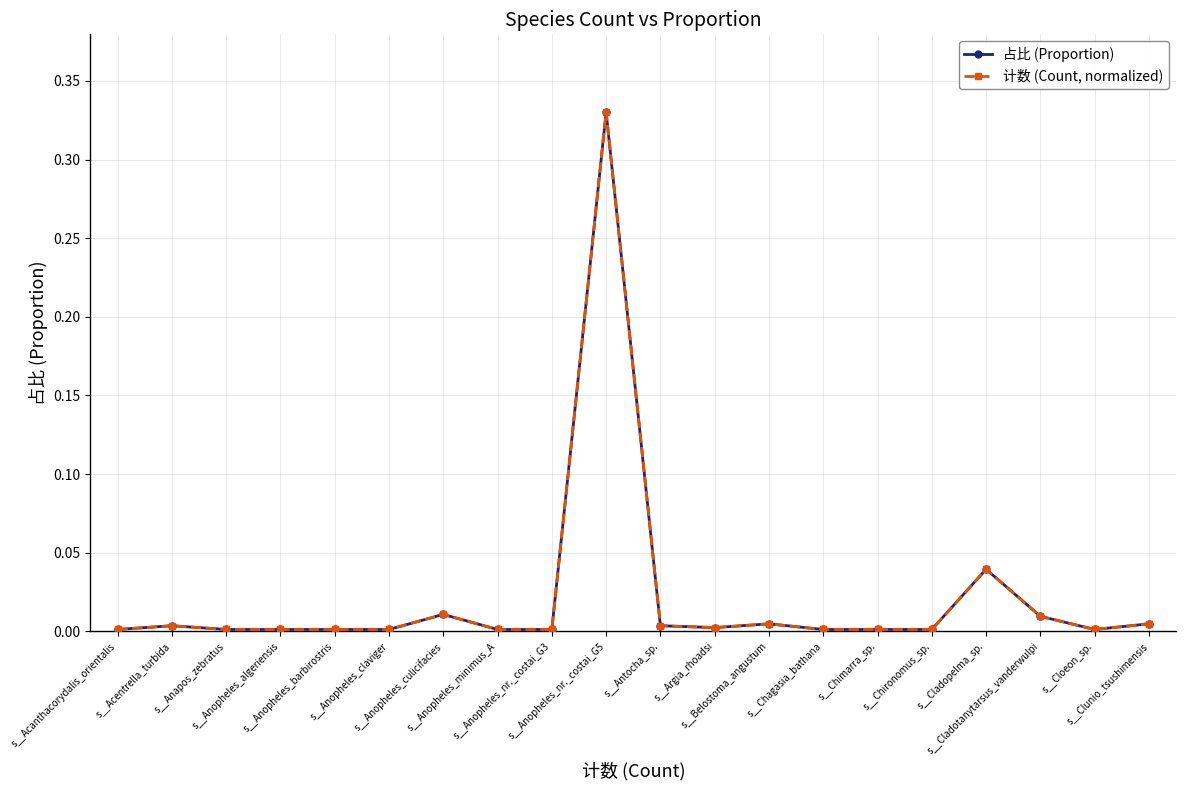

Is the value of 计数 (Count, normalized) at s__Anopheles_minimus_A greater than the value of 占比 (Proportion) at s__Chironomus_sp.?

No